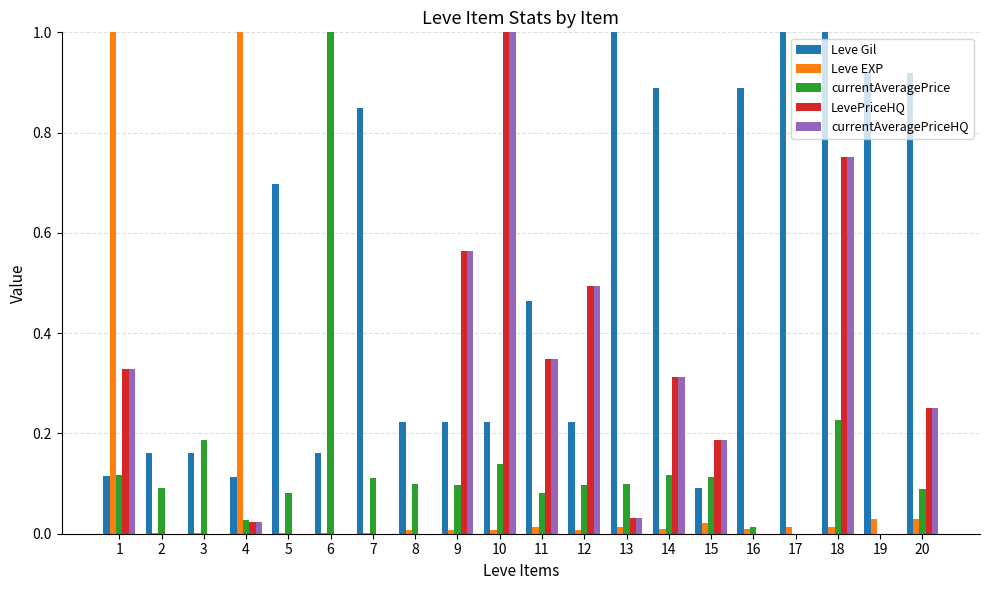

How many groups of bars are there?

20